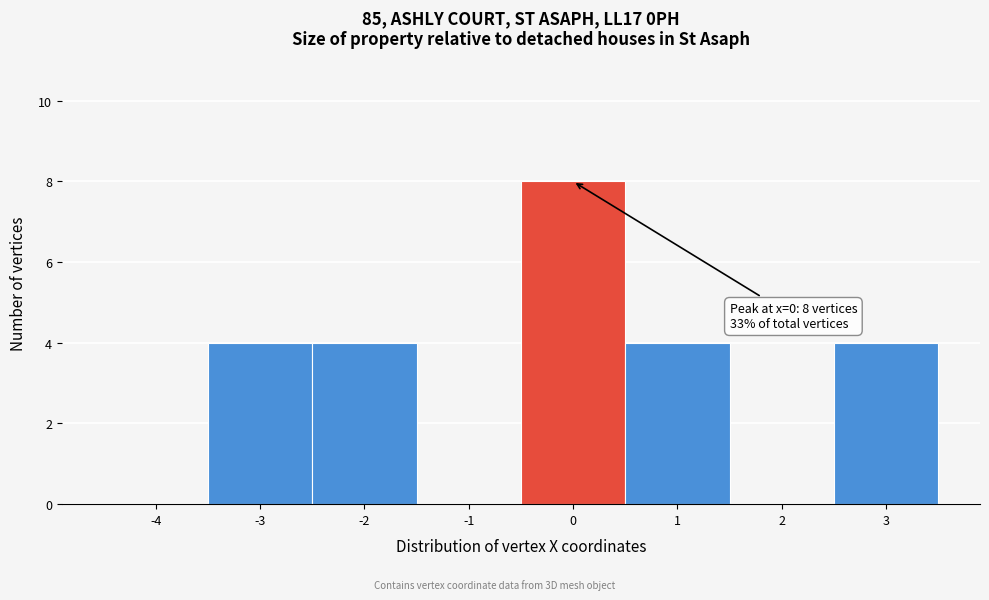

Reading left to right, what are all the values shown in this chart?

-4=0	-3=4	-2=4	-1=0	0=8	1=4	2=0	3=4